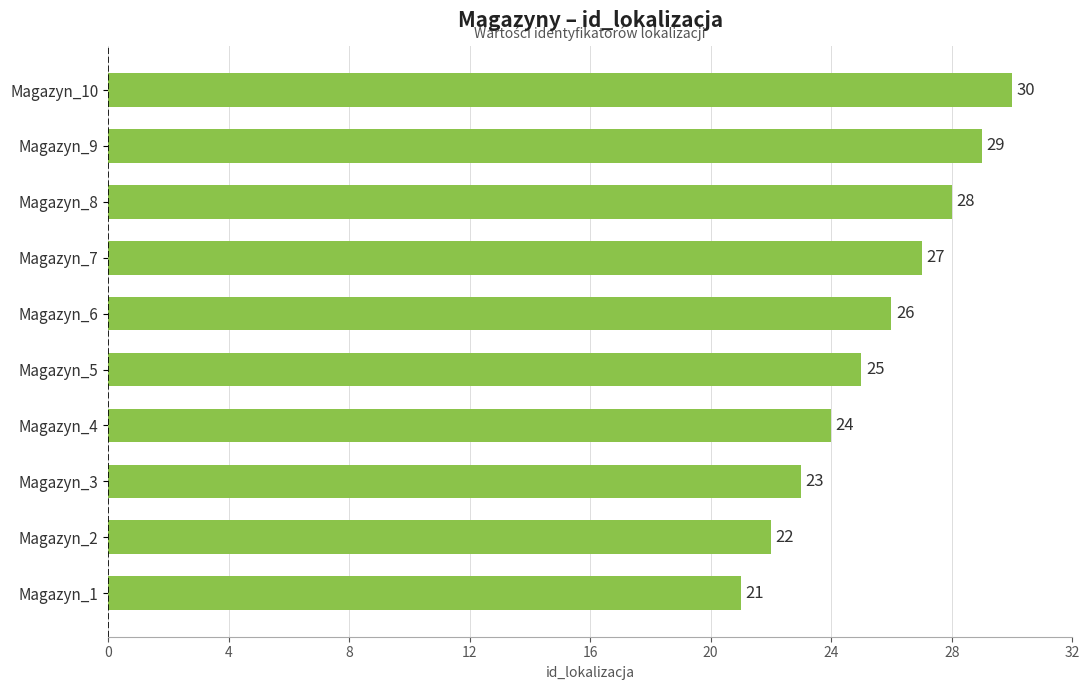

Which has a higher value, Magazyn_7 or Magazyn_3?

Magazyn_7